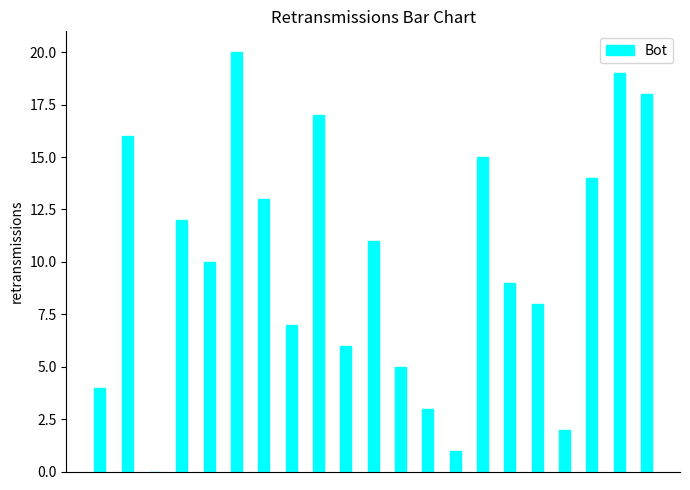

What is the sum of all values?

210